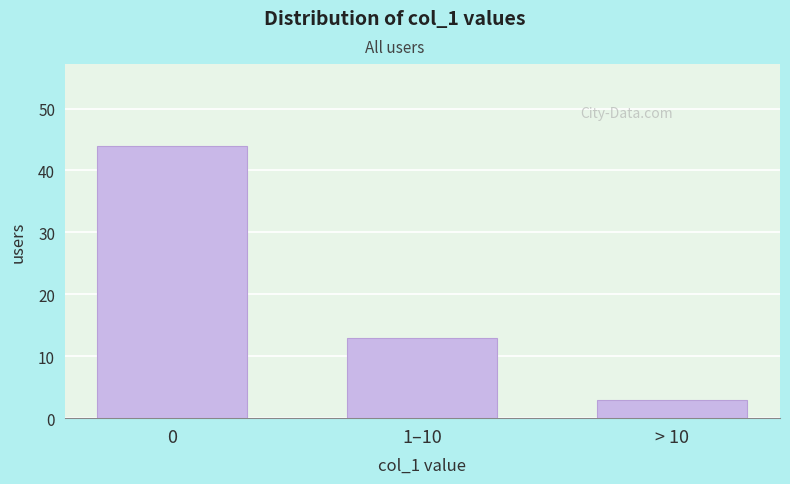

Reading left to right, list all the values displayed in this chart.

0=44	1–10=13	> 10=3